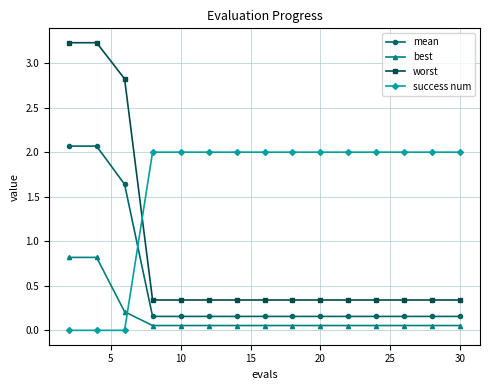

Which series has the largest total across all categories?

success num